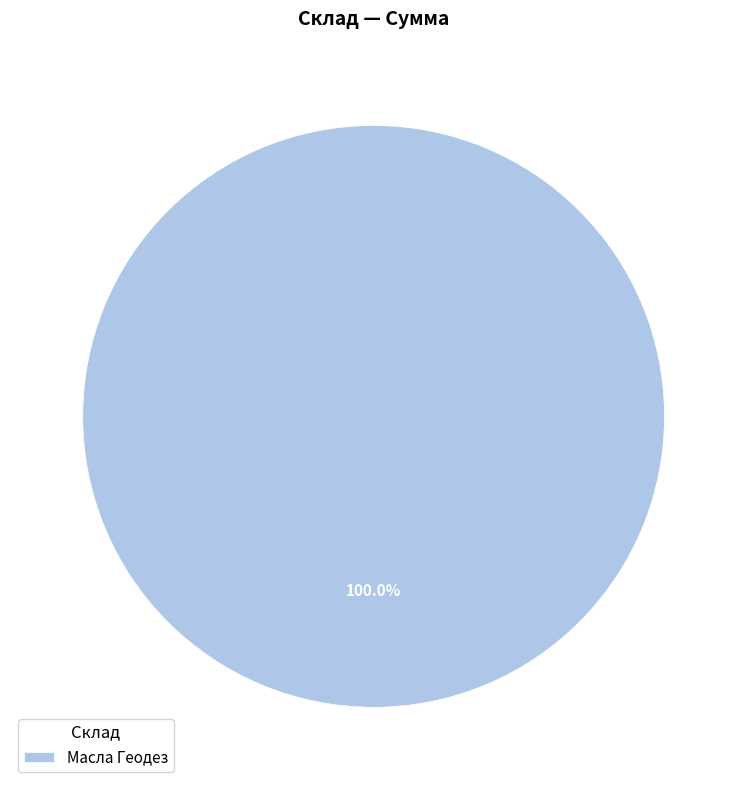

Does Масла Геодез account for over 50% of the chart?

Yes